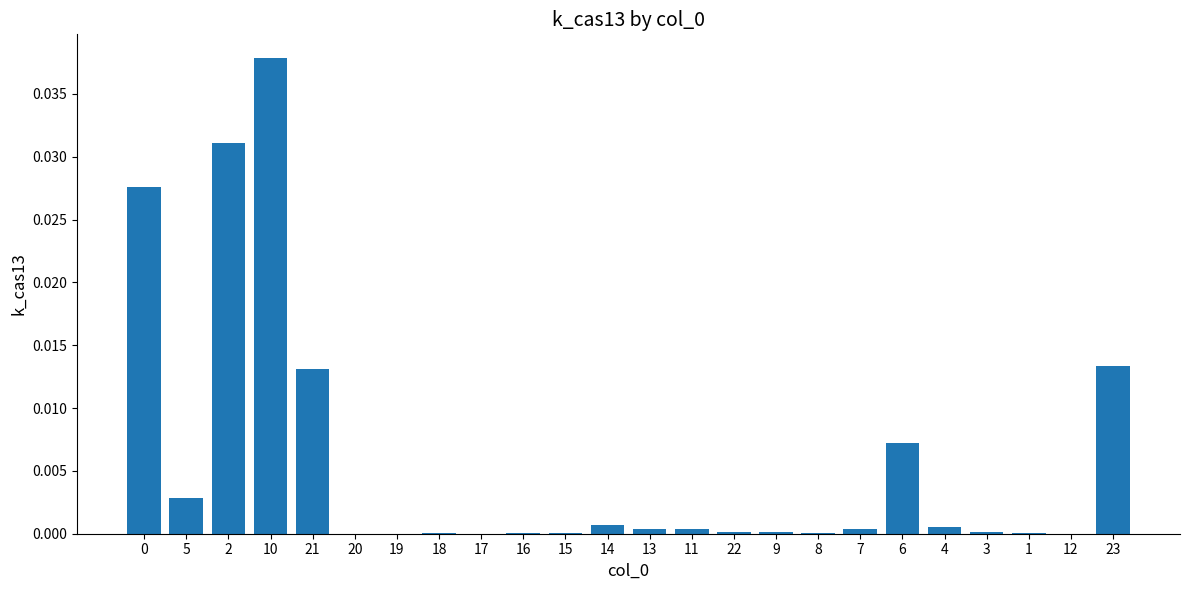

Which category has the highest value across all series?

10